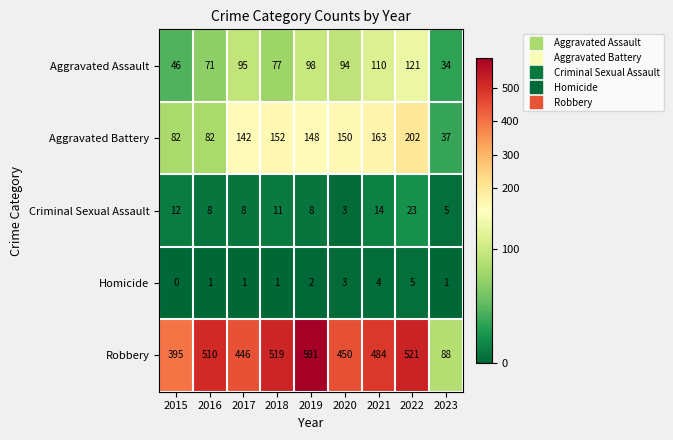

Which category has the highest value across all series?

2019